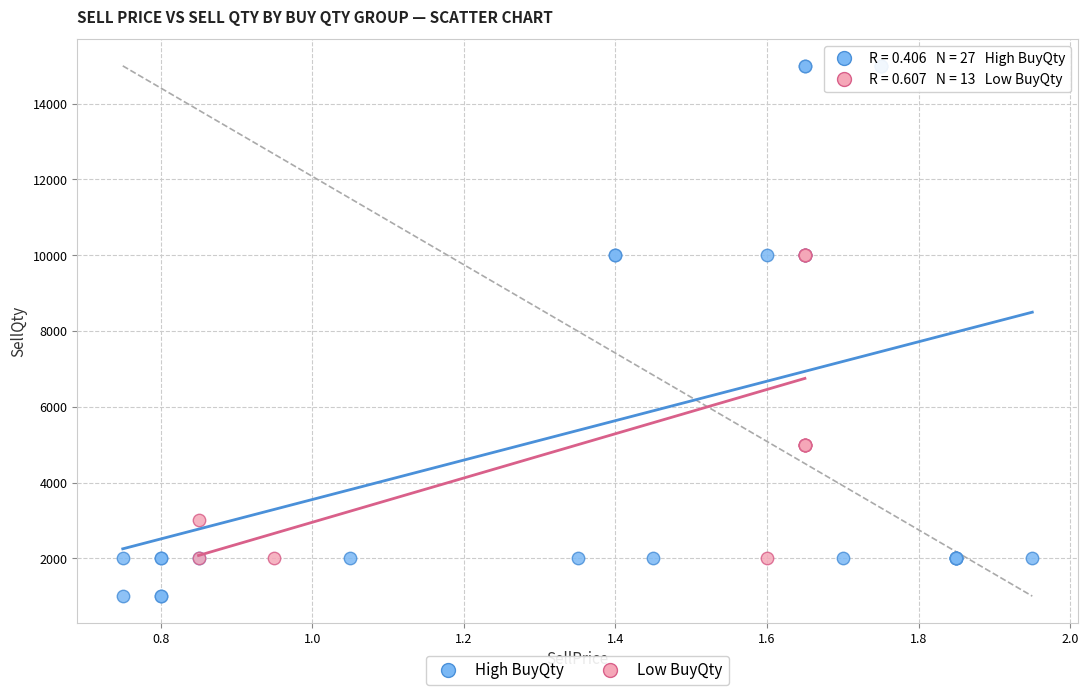

Which series reaches the minimum Y coordinate?

High BuyQty